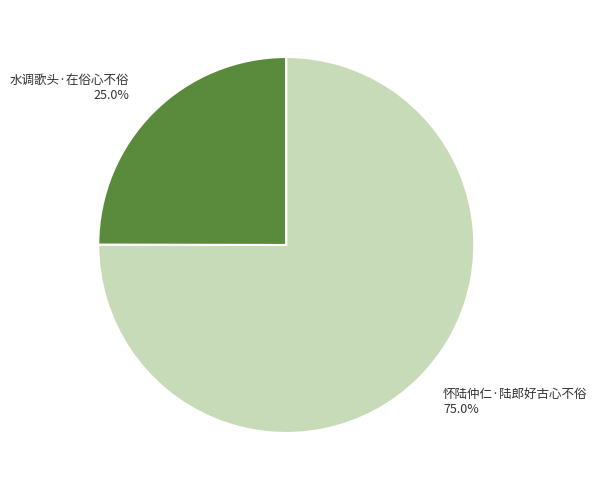

The 怀陆仲仁·陆郎好古心不俗 slice represents 75% of the pie. True or false?

True